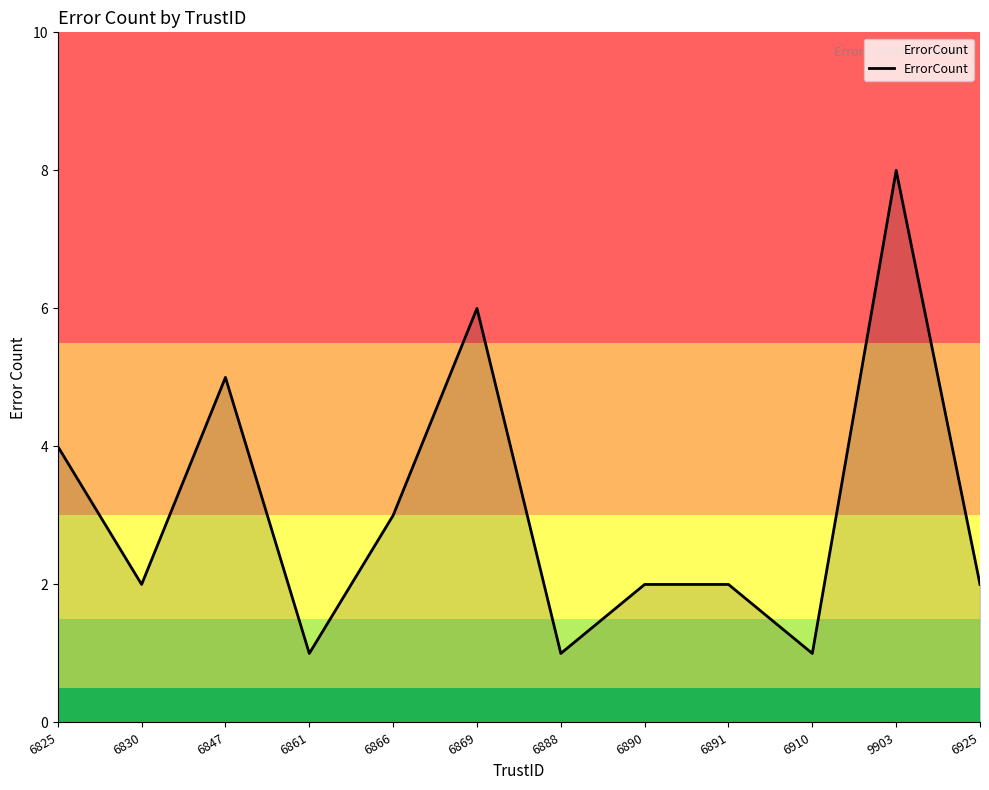

What position from the left is 6869?

6